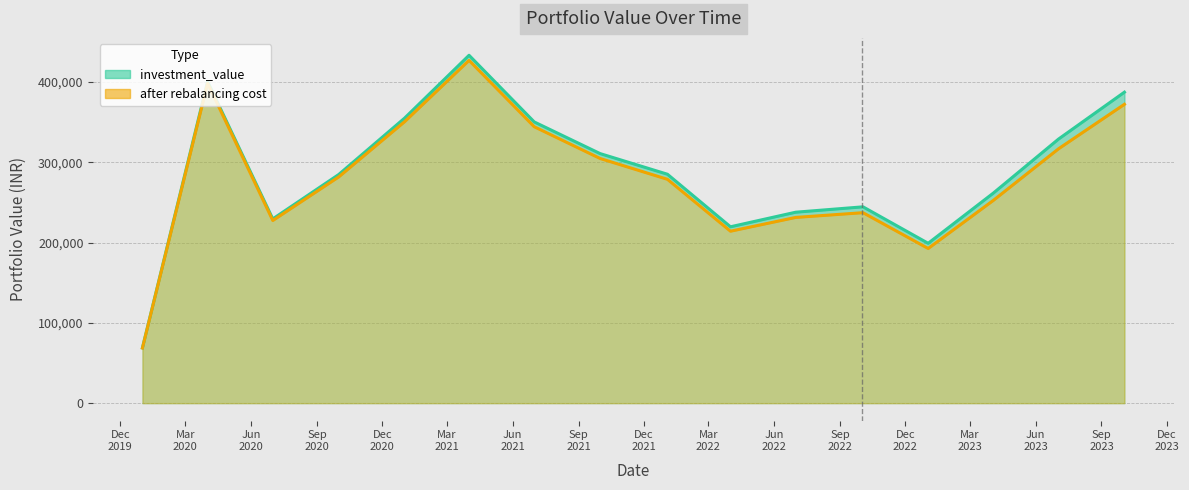

What is the difference between the maximum and second lowest values in the investment_value series?

234199.4